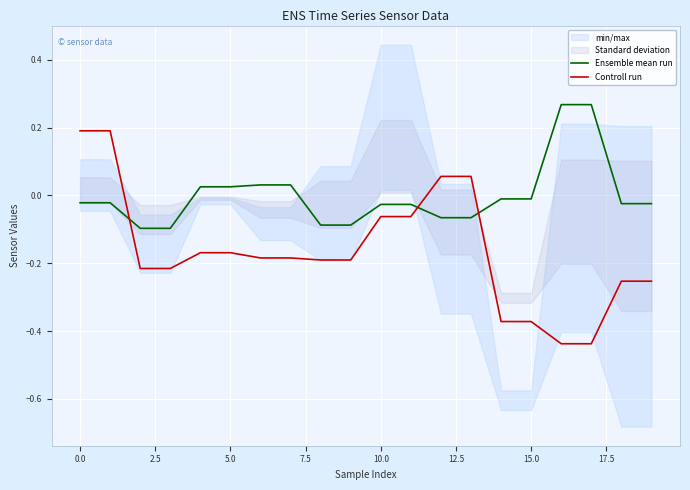

How many intersections are there between Controll run and Ensemble mean run?

3